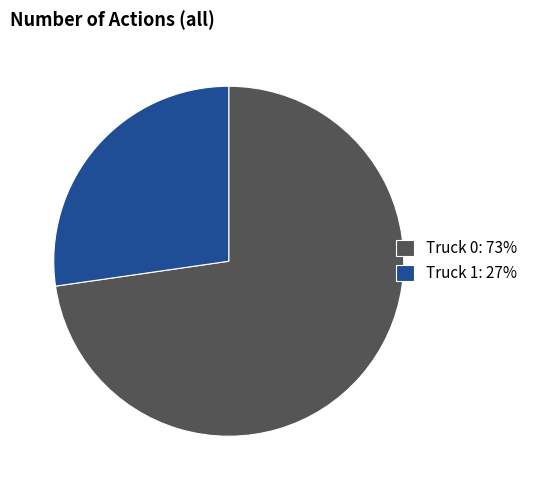

How many segments does this pie chart have?

2